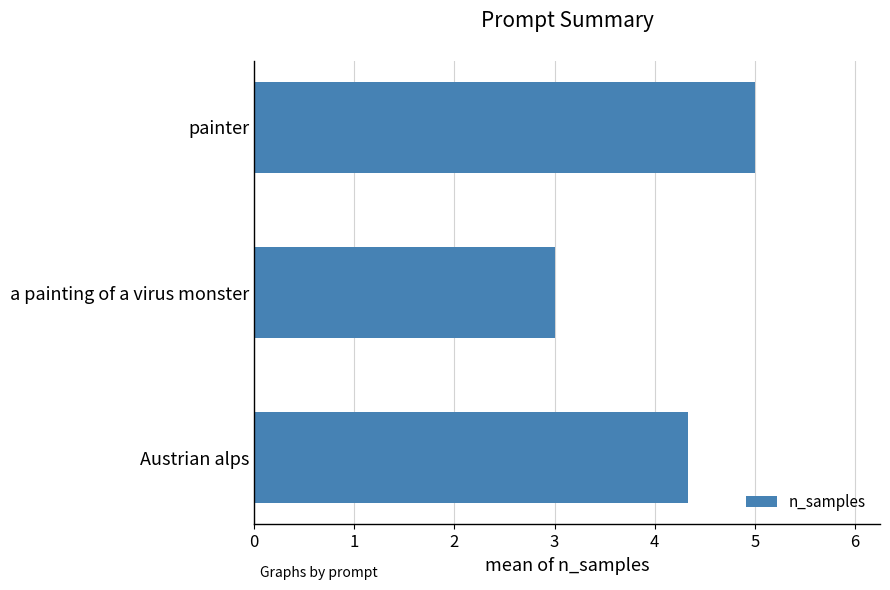

How many distinct data groups are displayed?

1